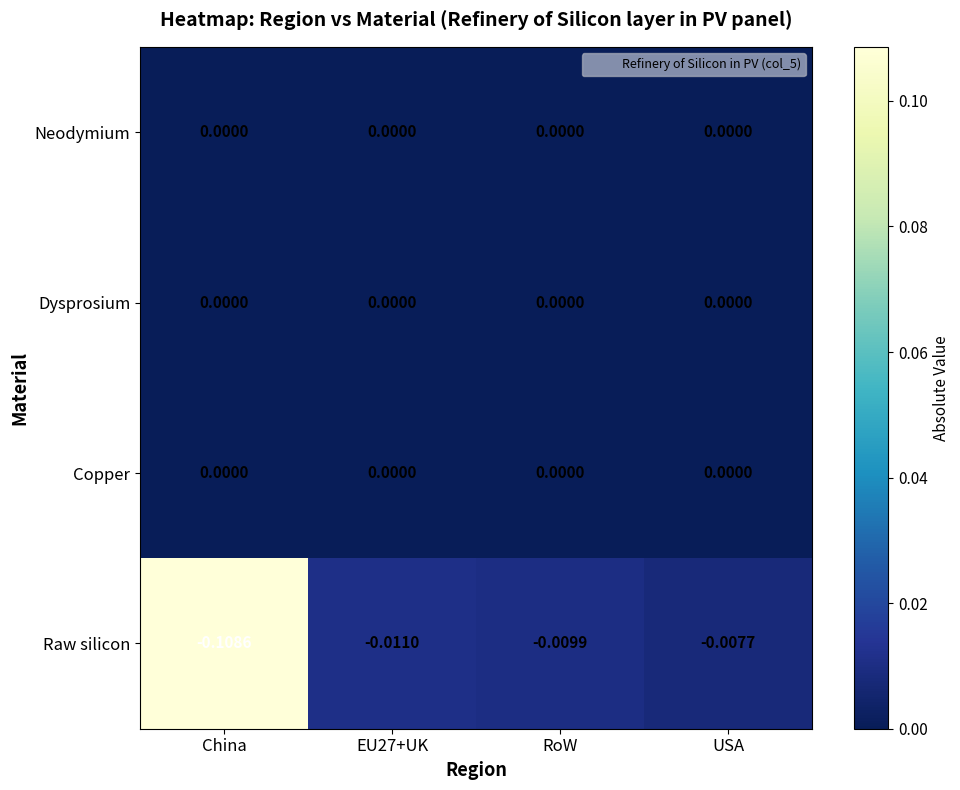

Which series has the widest spread of values?

Raw silicon